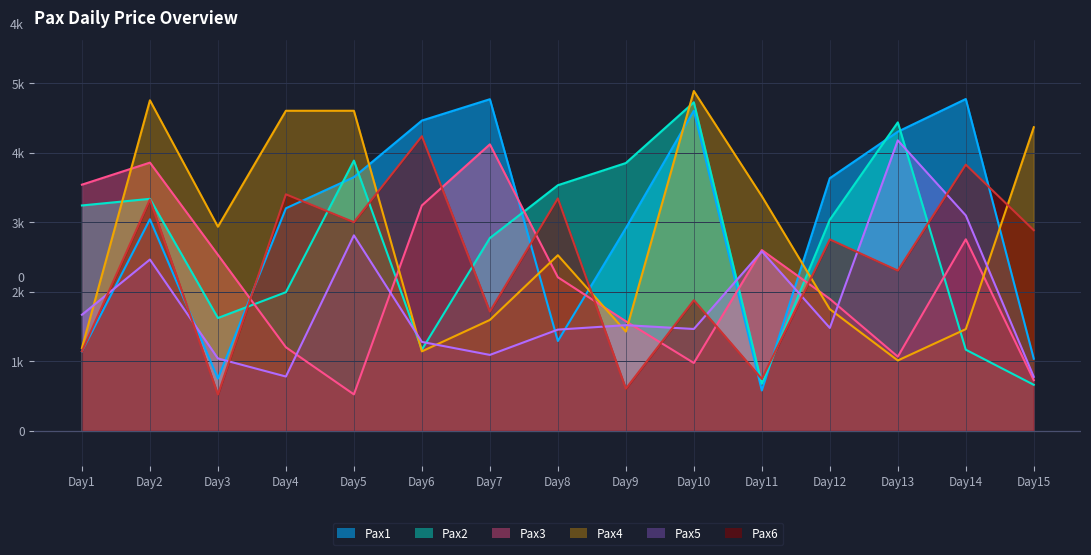

How many lines are shown in the chart?

6